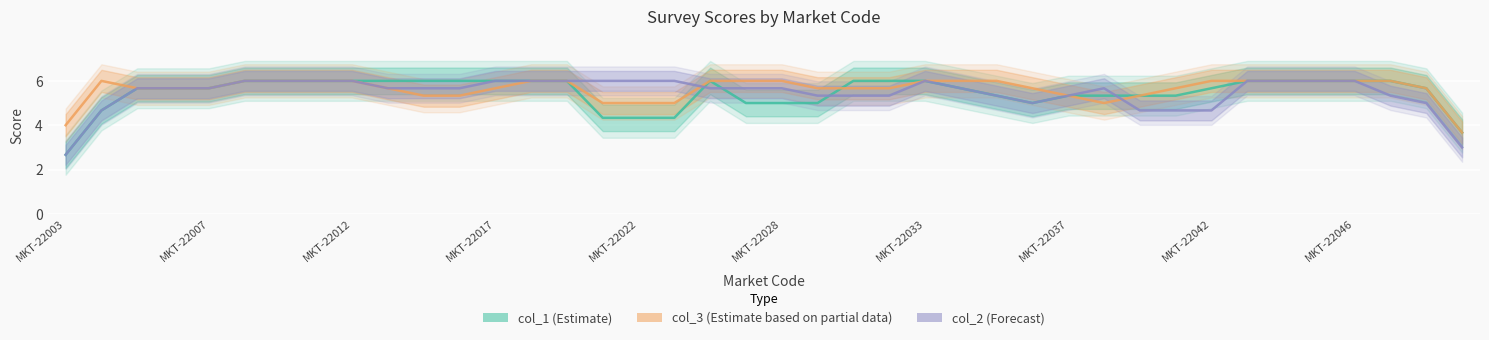

Is the value of col_1 (Estimate) at 27 greater than the value of col_2 (Forecast) at 21?

No